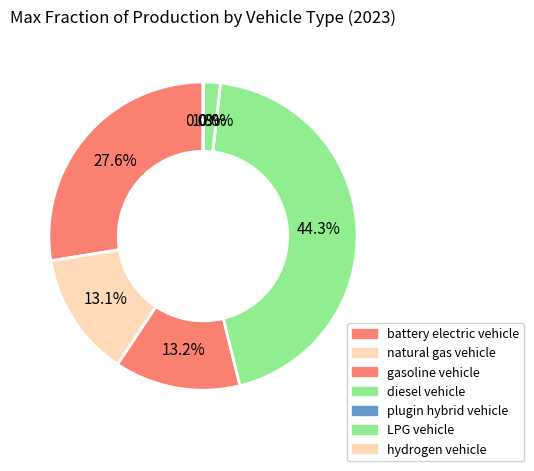

Is it true that gasoline vehicle is 13% of the pie?

True